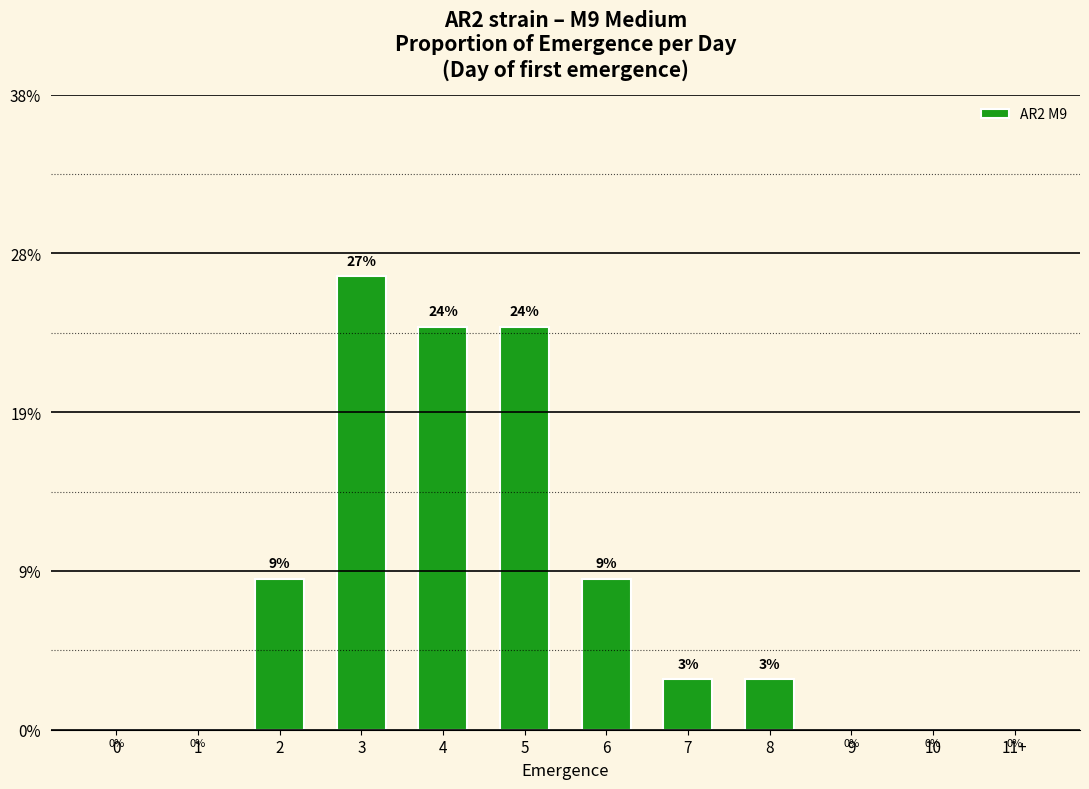

What is the label of the 3rd bar from the right?

9